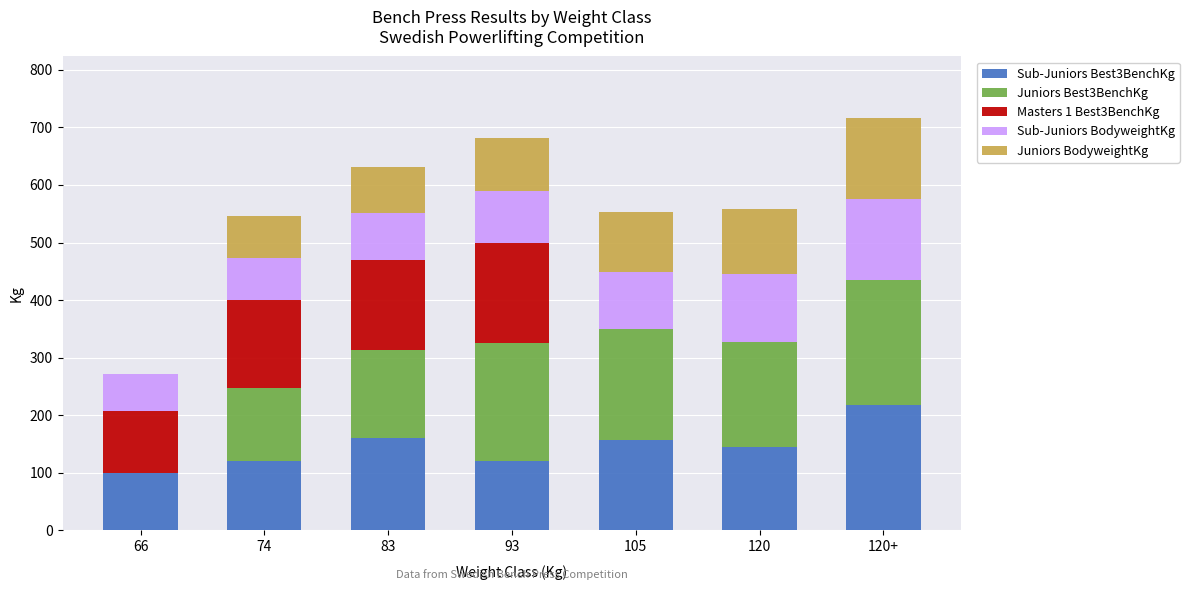

What is the total value across all series at 120?

558.0